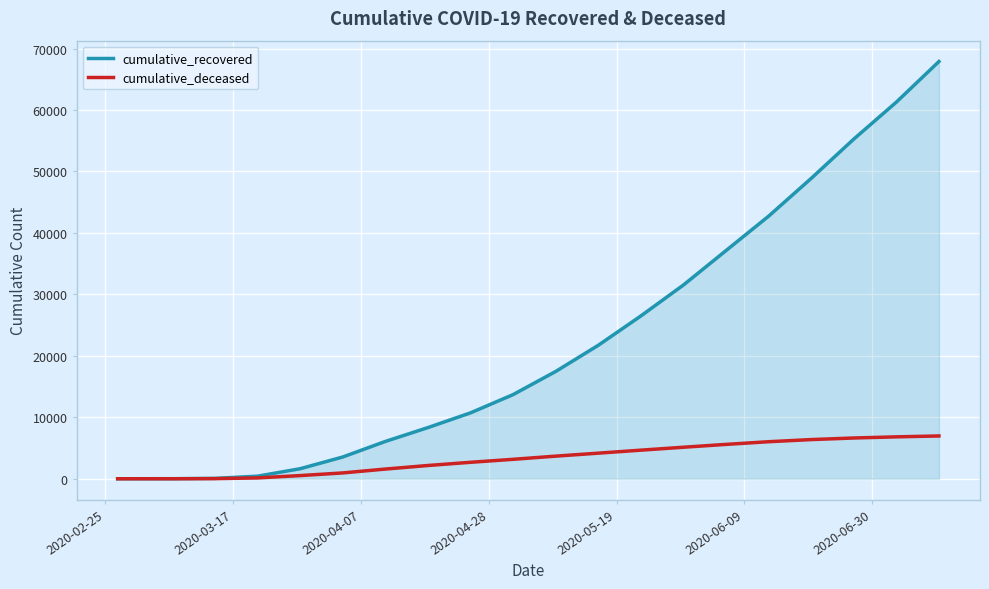

What is the highest value of the cumulative_deceased series?

6965